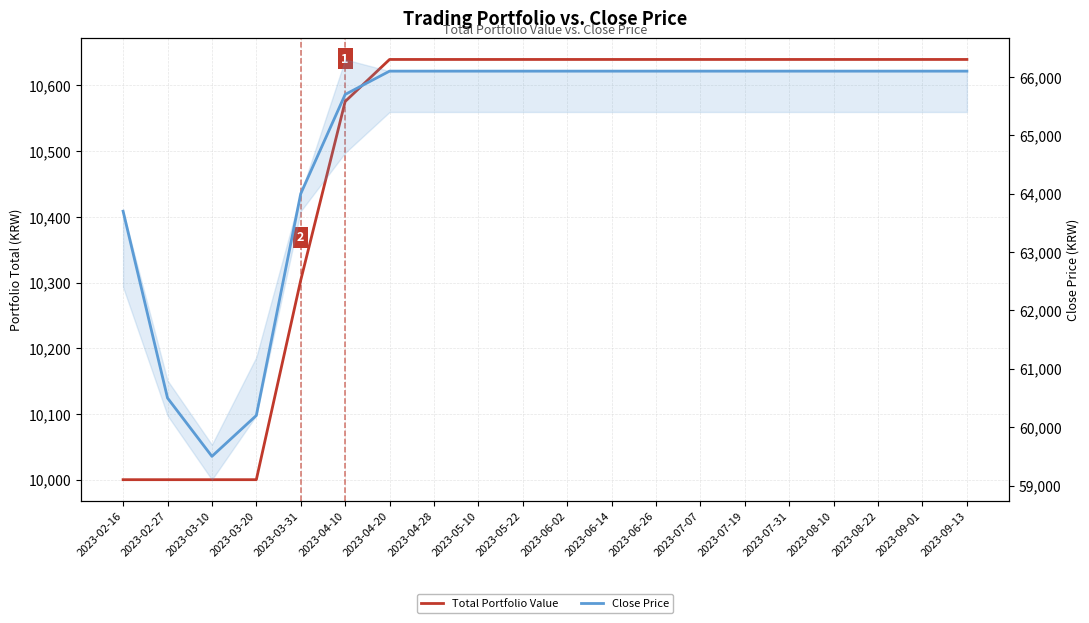

What position from the right is 2023-08-22?

3